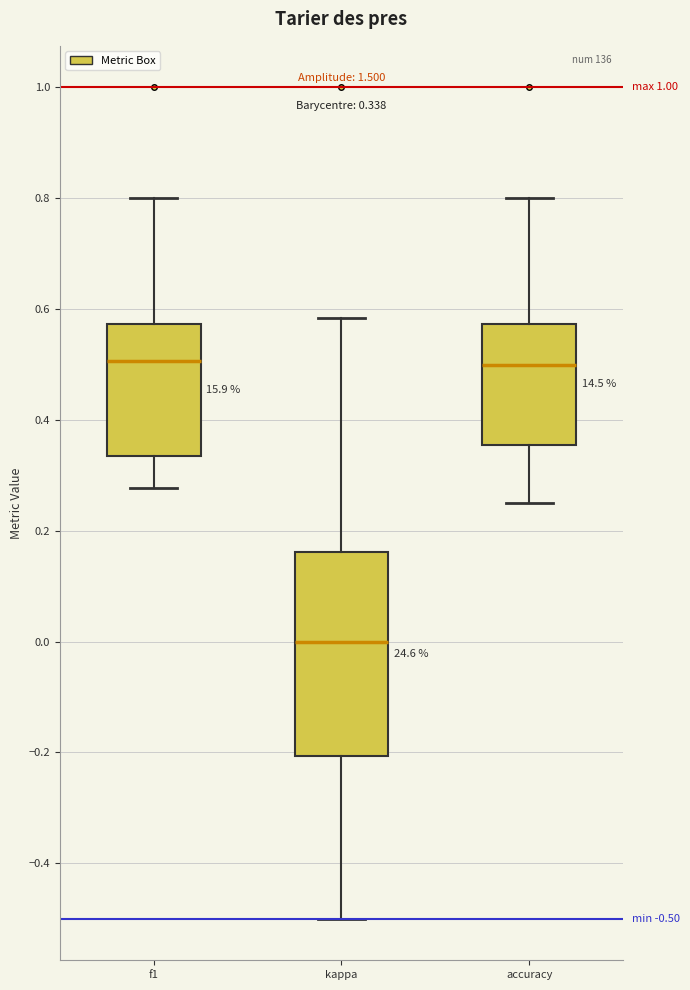

Which box is the tallest, from its lower edge to its upper edge?

kappa